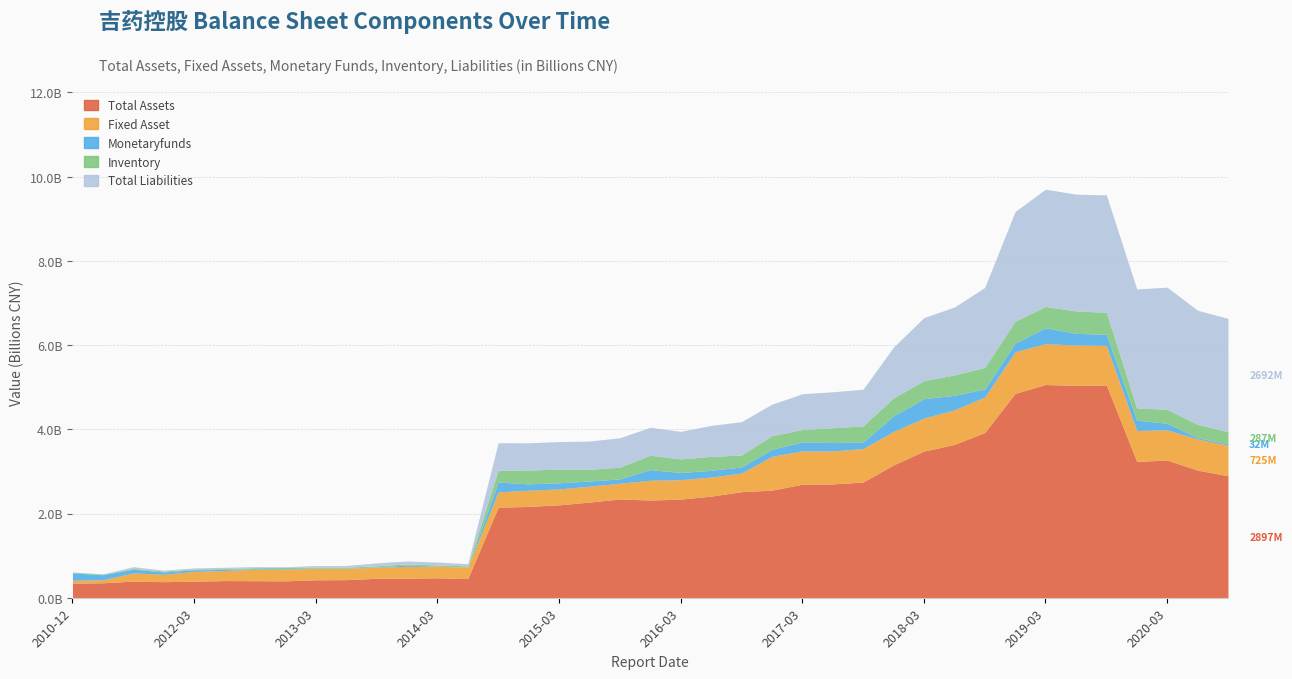

What is the highest value of the TOTAL_ASSETS series?

5062902145.5